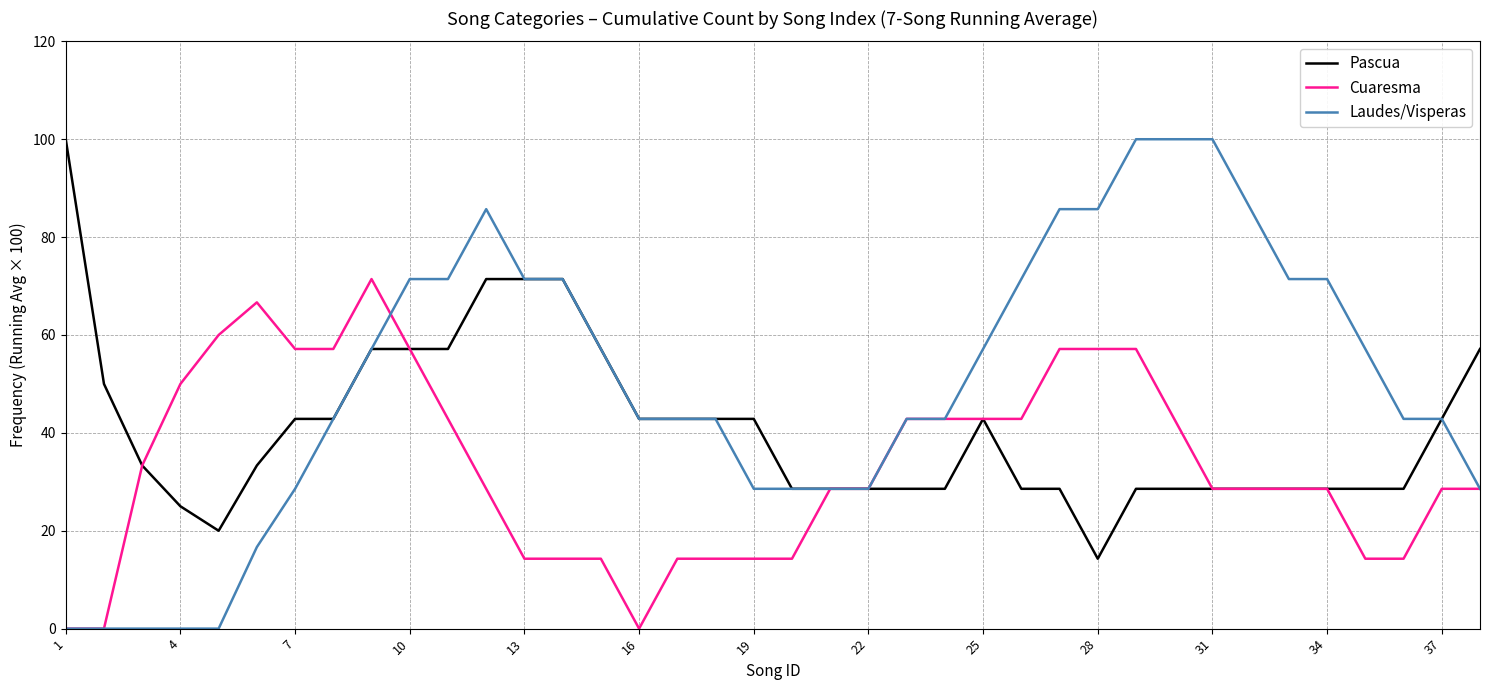

List the series in order of their overall mean, highest first.

Laudes/Visperas, Pascua, Cuaresma